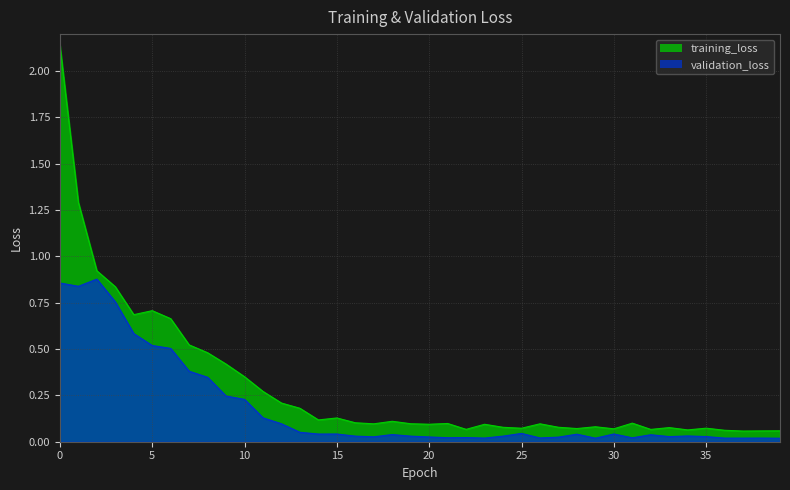

Is it true that validation_loss equals 0.0 at 15?

False